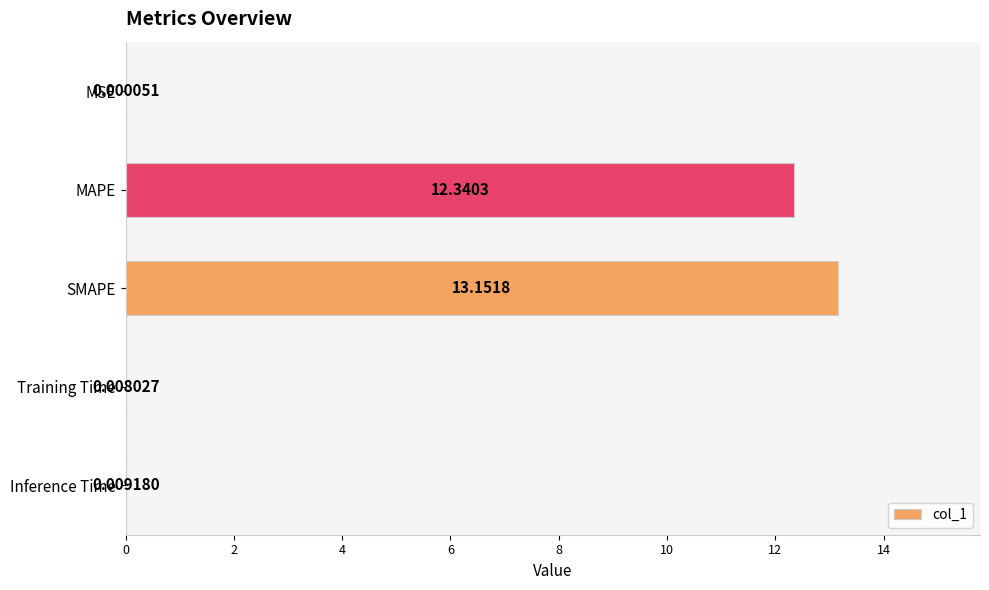

What is the sum of all values?

25.5